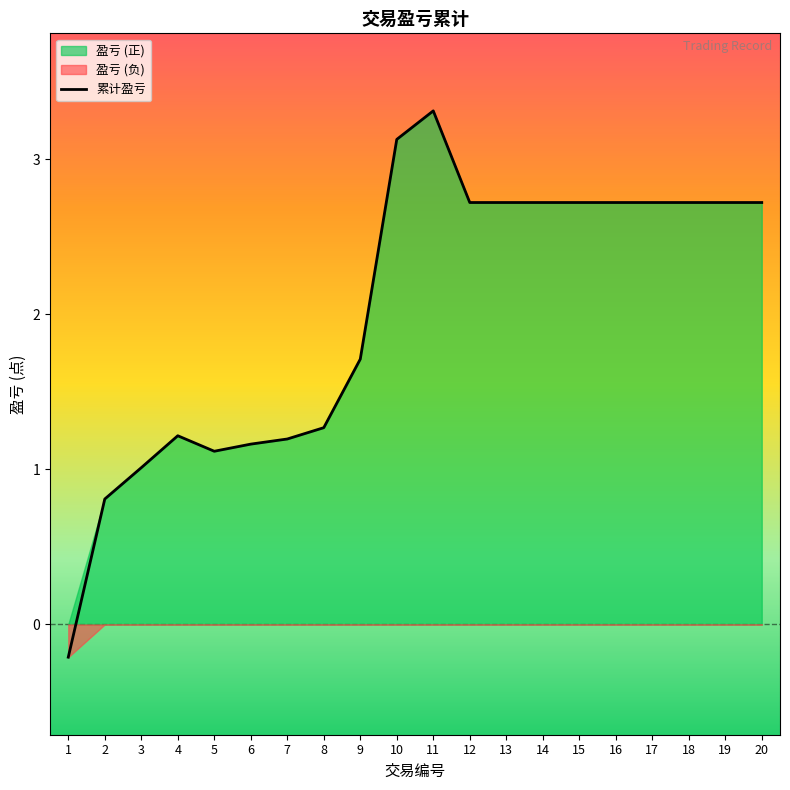

At which label does 累计盈亏 first exceed 2?

10